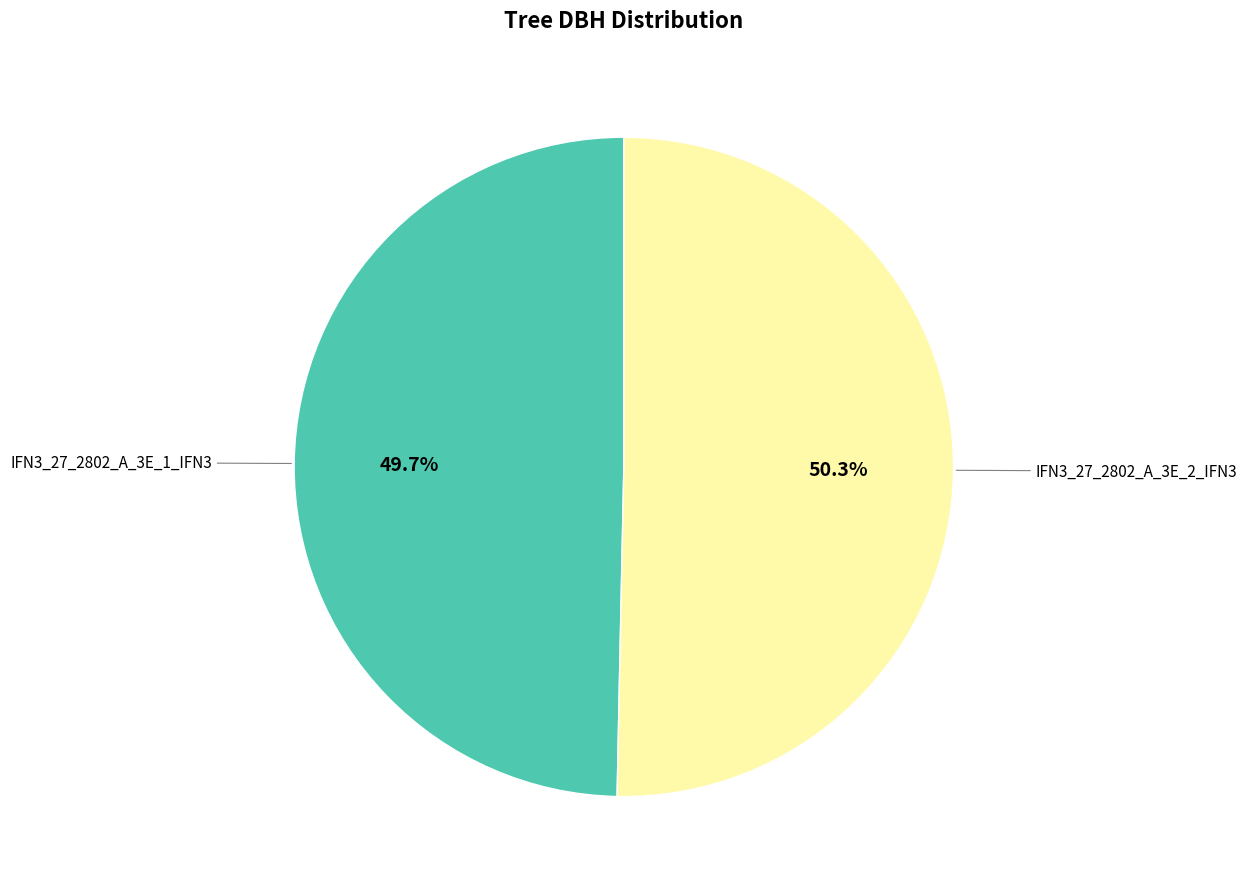

Does any single category account for the majority?

Yes